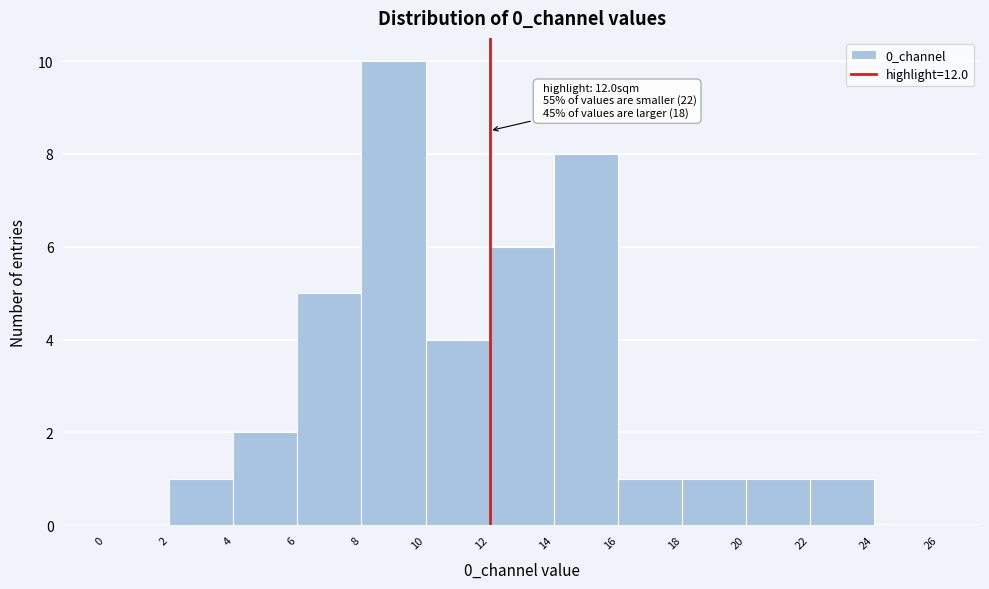

Which range on the x-axis has the tallest bar?

8 to 10